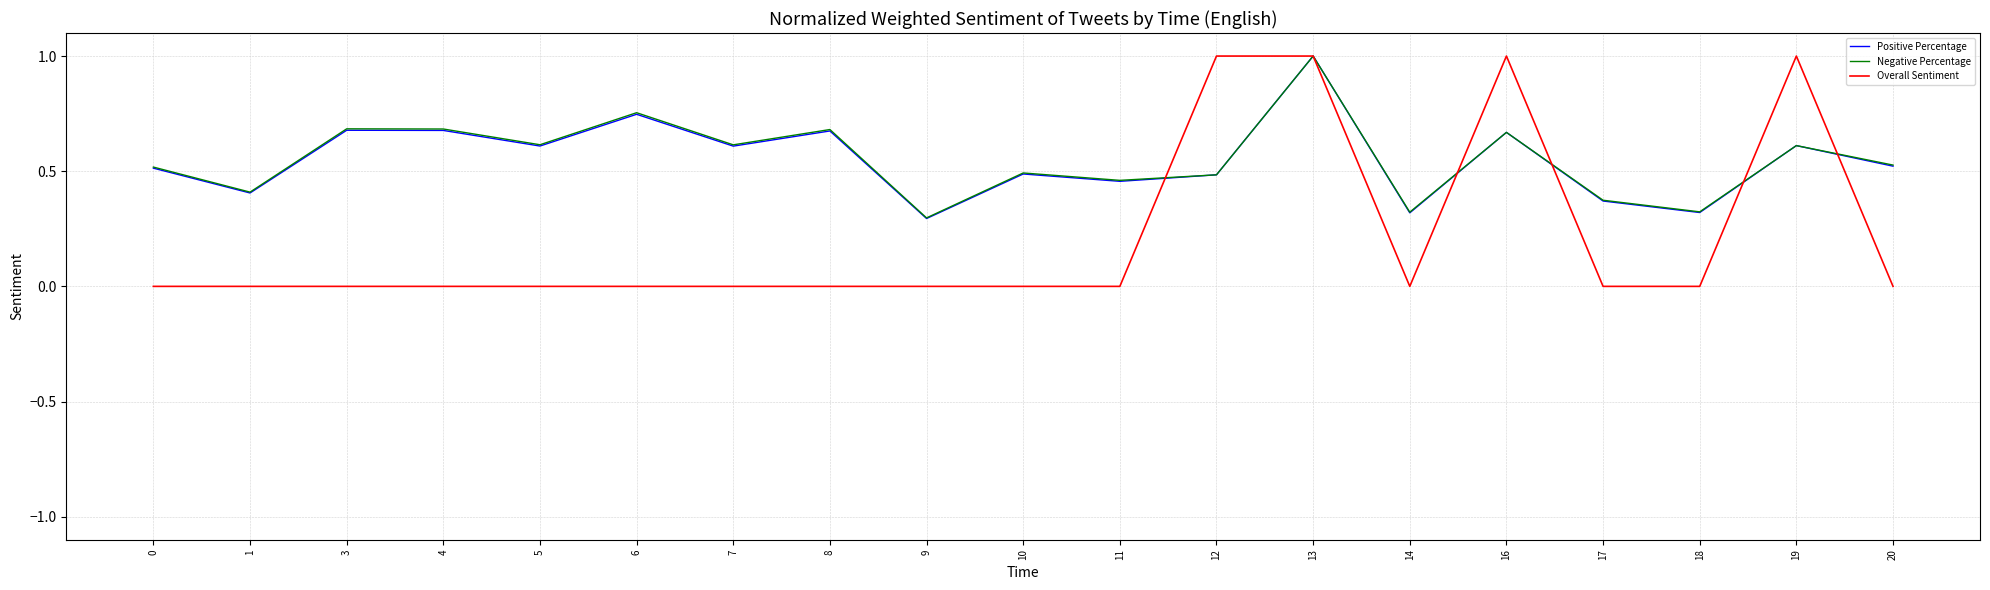

Which series changed the most between 7 and 9?

Negative Percentage